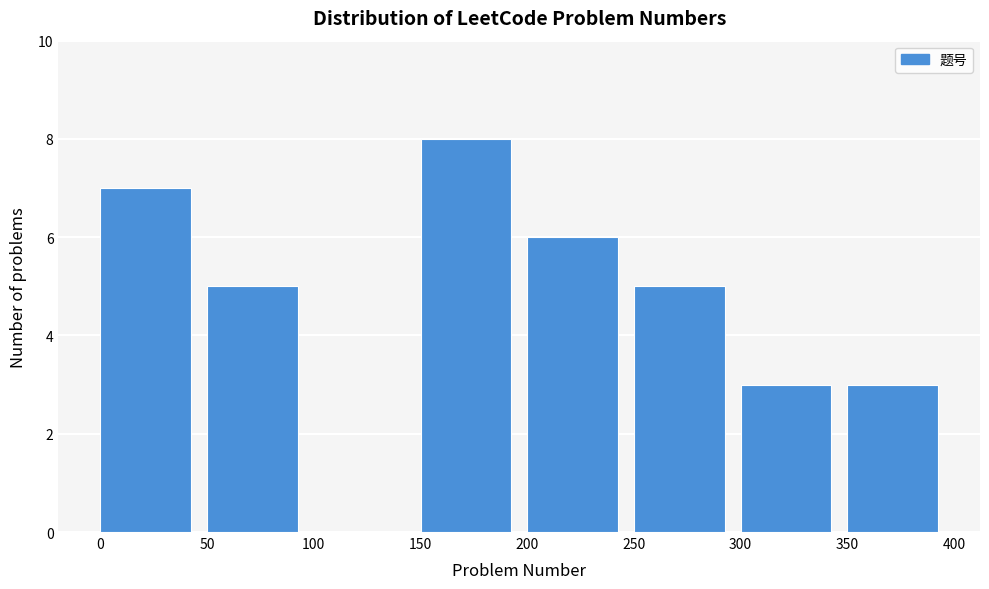

What is the height of the bar covering 300 to 350 on the x-axis? The values are not printed on the chart, so give them approximately, as read against the axis.

3